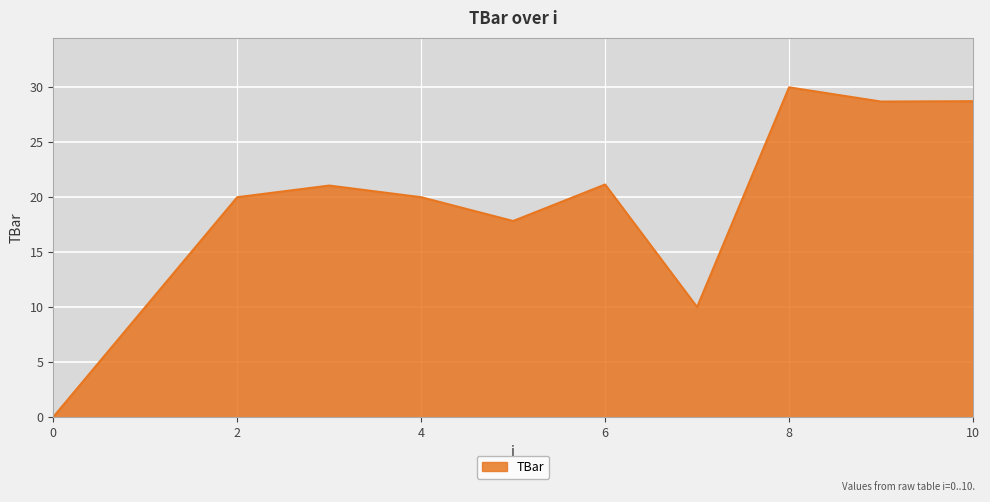

What is the difference between the maximum and minimum values?

30.0